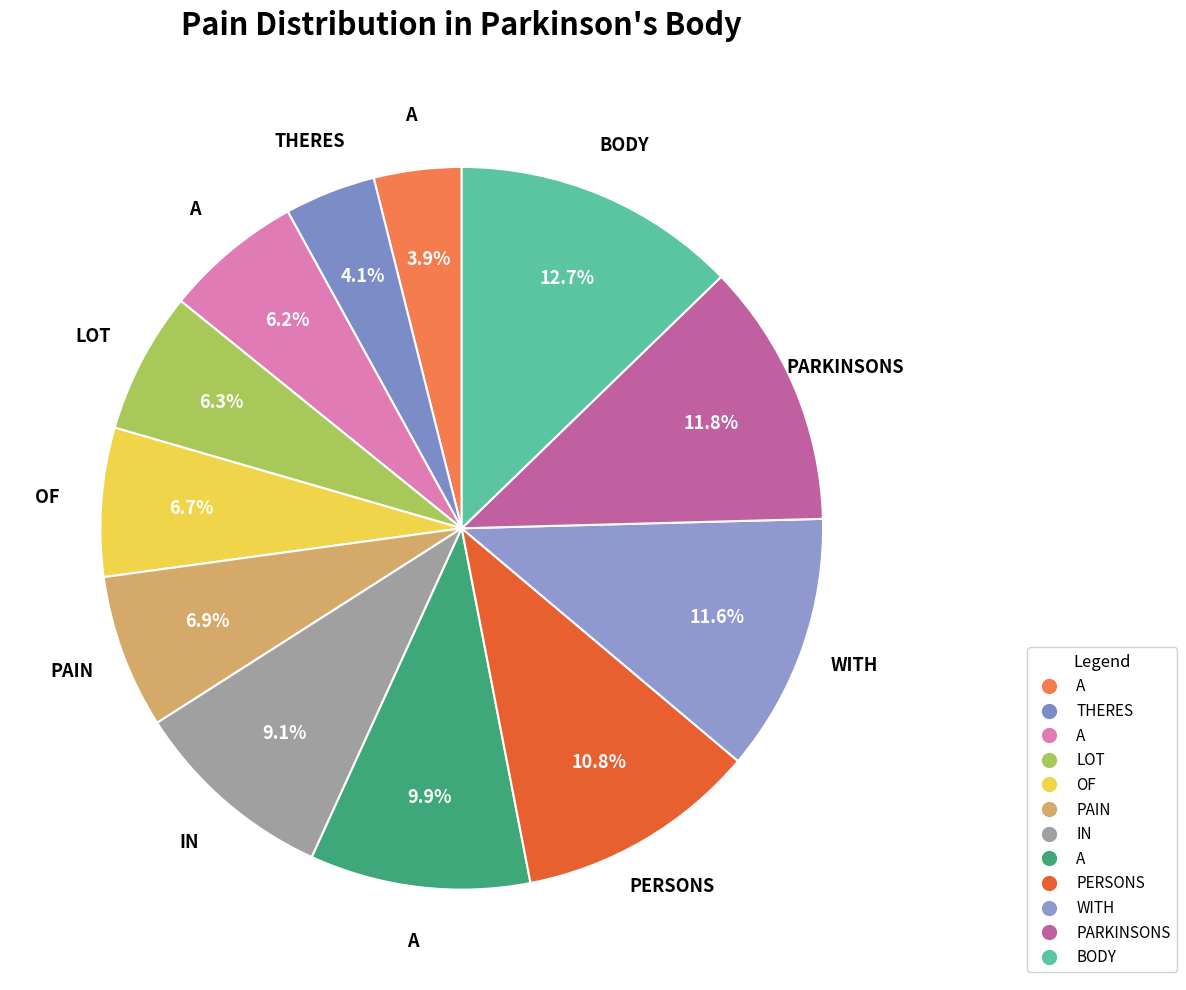

How many segments does this pie chart have?

12